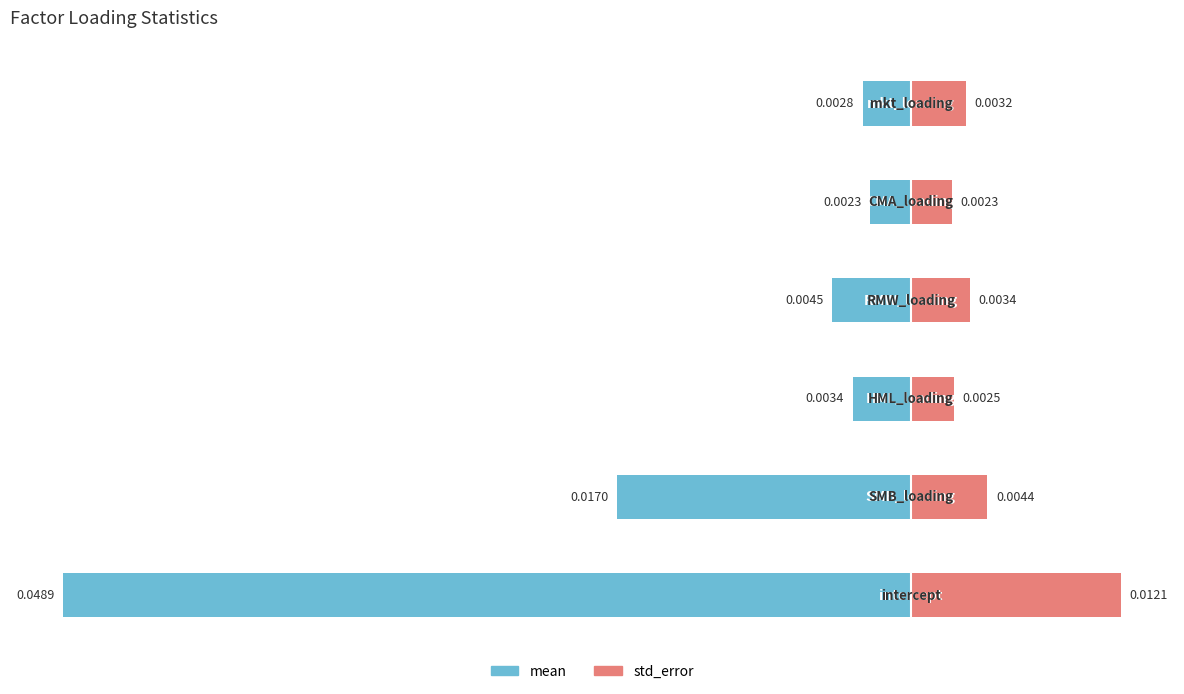

True or false: std_error has a value of 0.0 at 4.

False